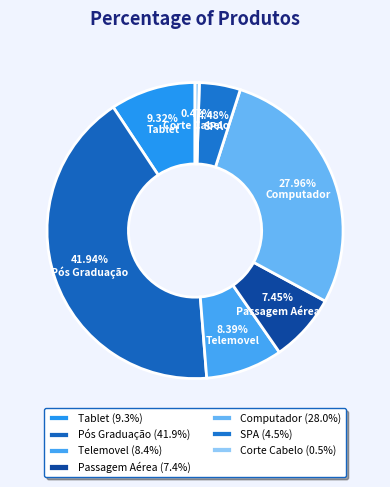

Rank the categories by value from lowest to highest.

Corte Cabelo, SPA, Passagem Aérea, Telemovel, Tablet, Computador, Pós Graduação